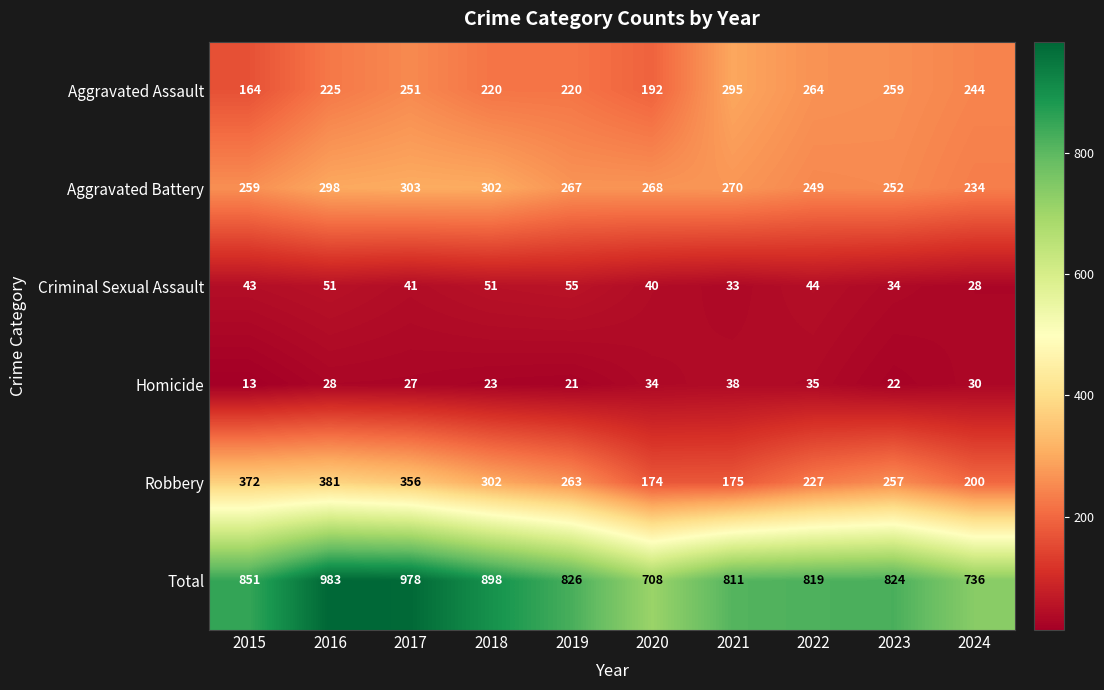

Which series has the widest spread of values?

Total